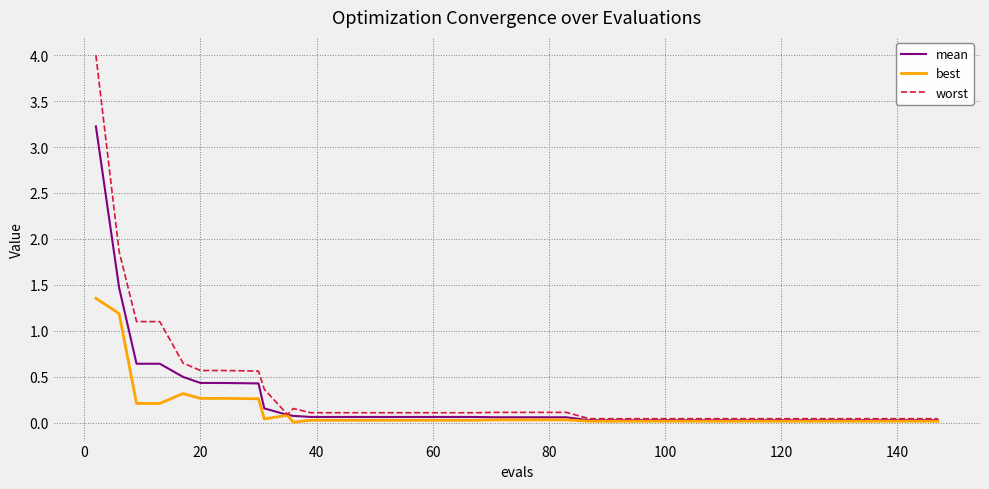

List the series in order of their peak value, highest first.

worst, mean, best